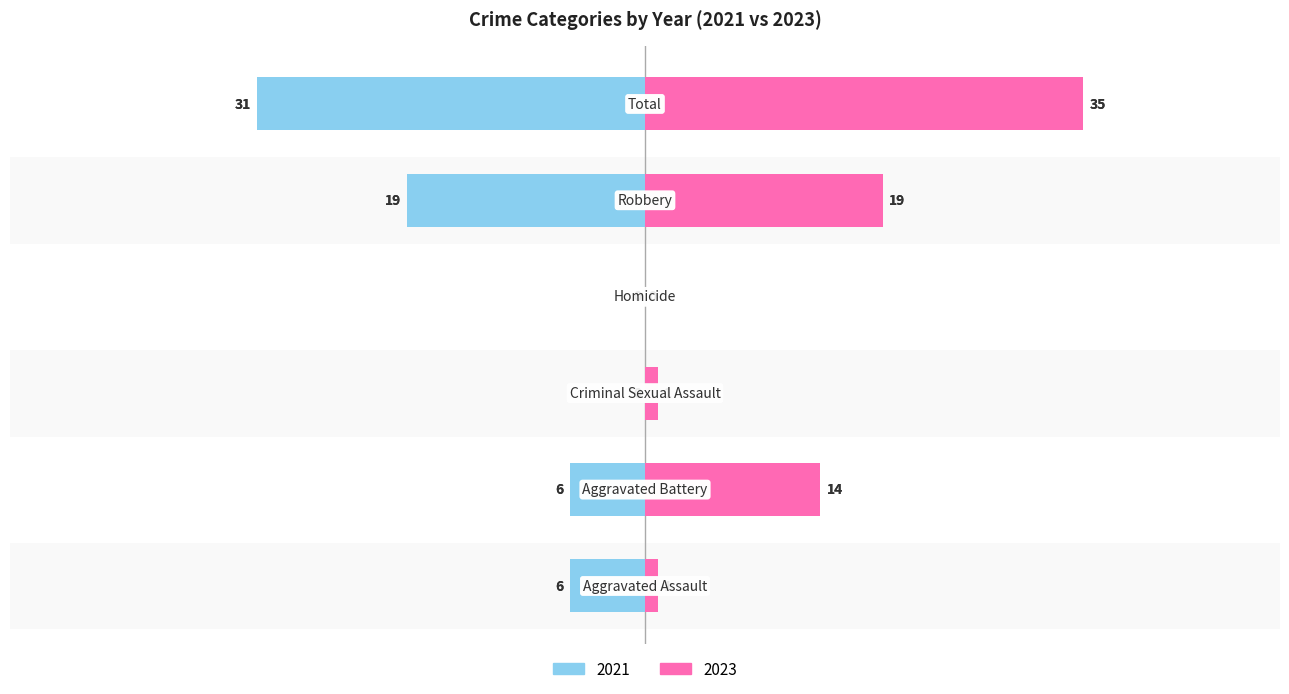

At which label does 2023 reach its minimum?

Homicide